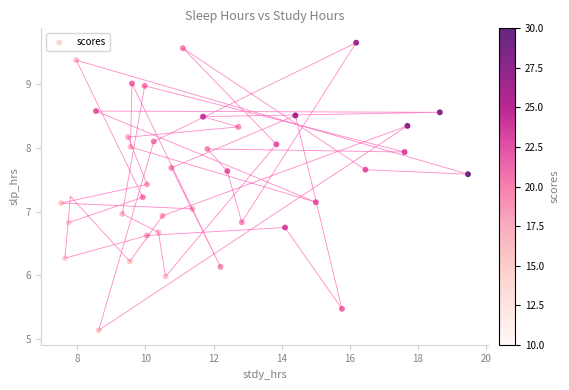

What is the range of X values (max minus min)?

12.0